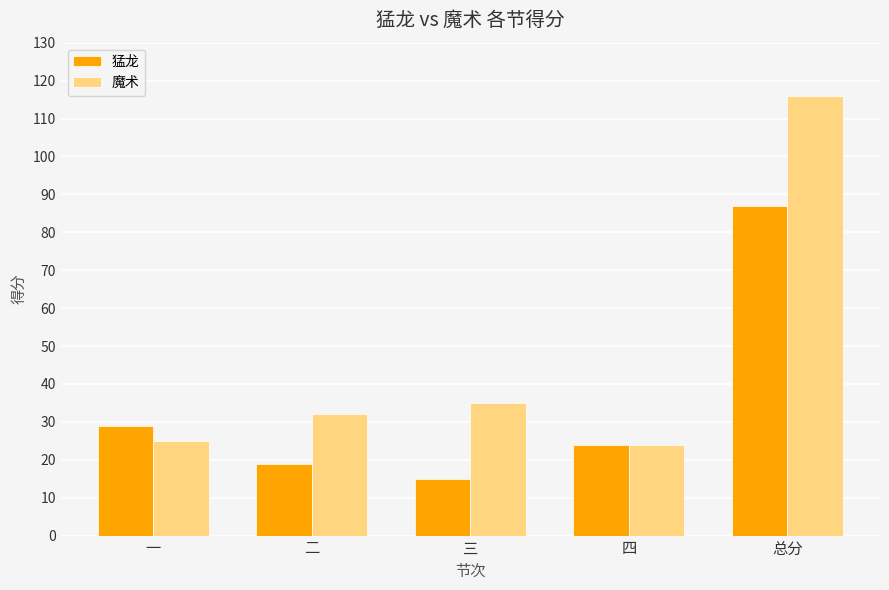

What is the value of the 猛龙 bar at the 5th from the left?

87